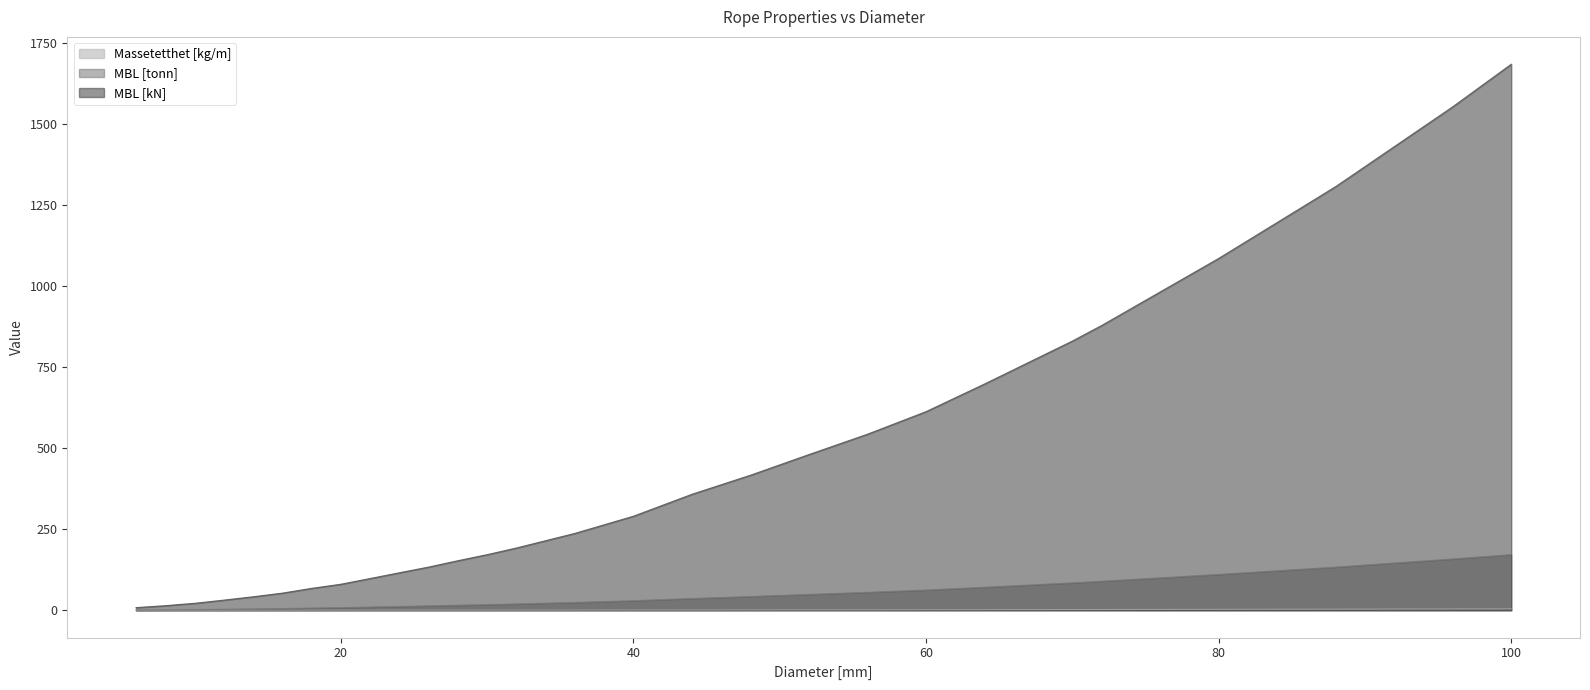

At which label does MBL [kN] first exceed 192?

32